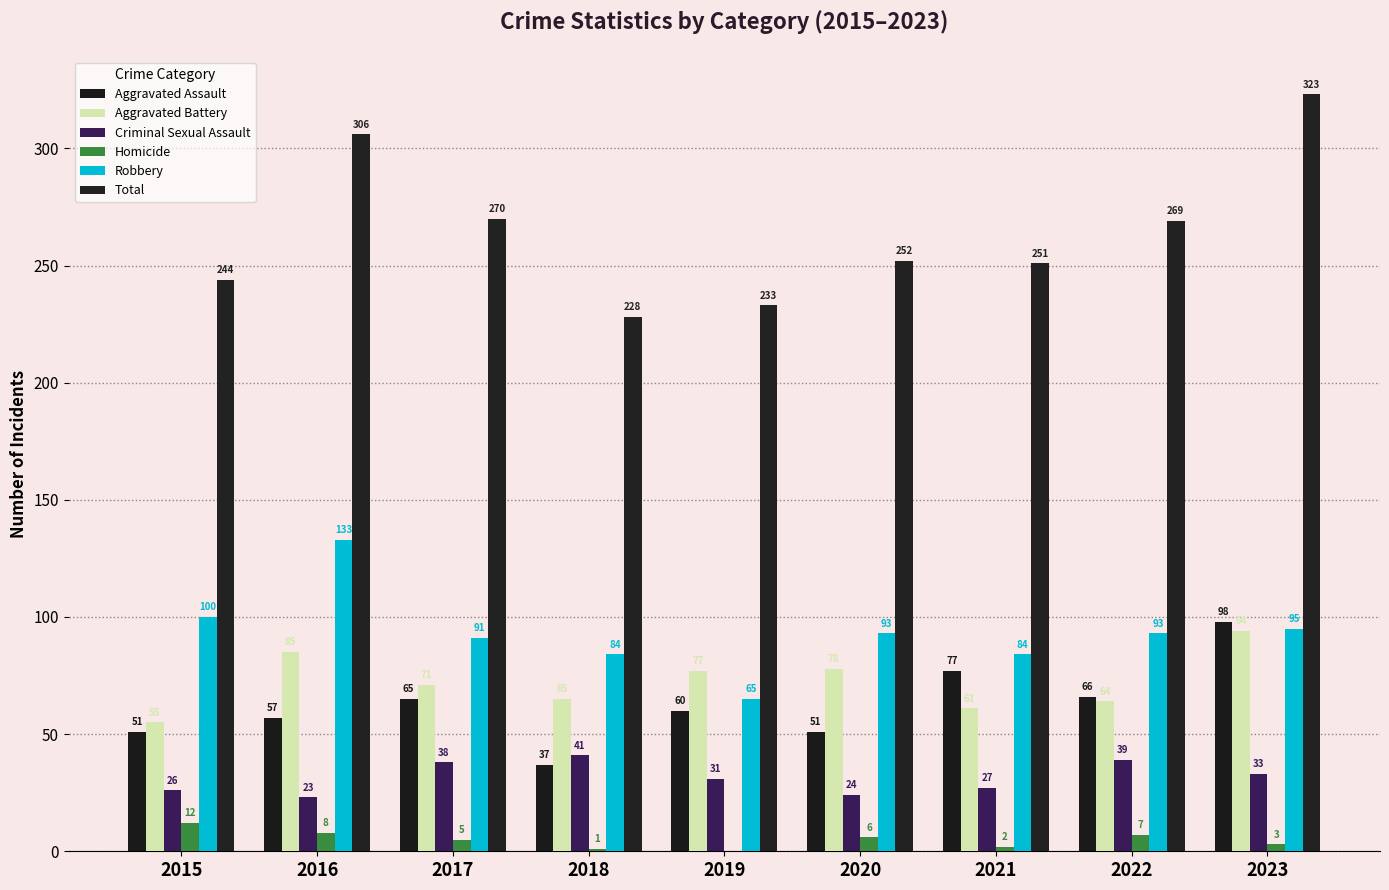

Count the number of data series in this chart.

6